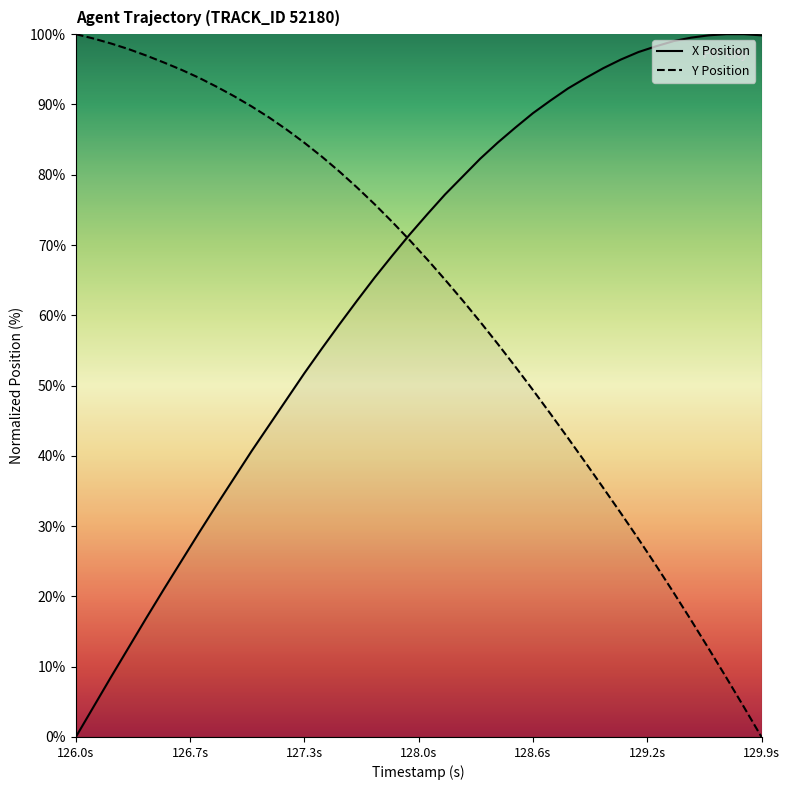

What are all the series names shown in the legend?

X Position, Y Position